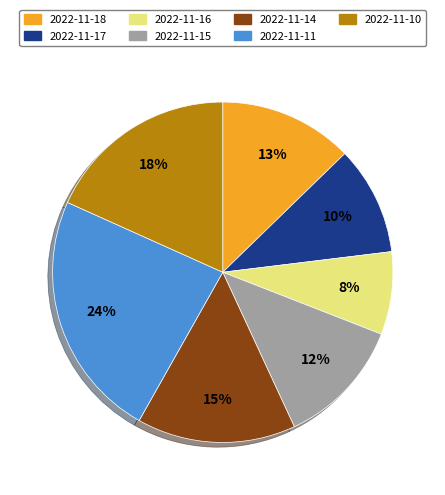

To the nearest percent, what percentage of the pie is 2022-11-16?

8%